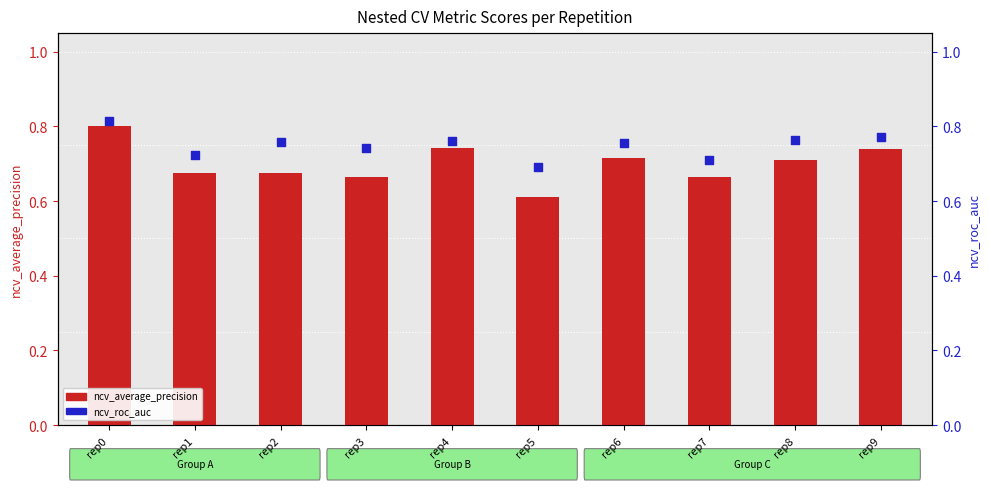

Which series contains the lowest Y value?

ncv_average_precision